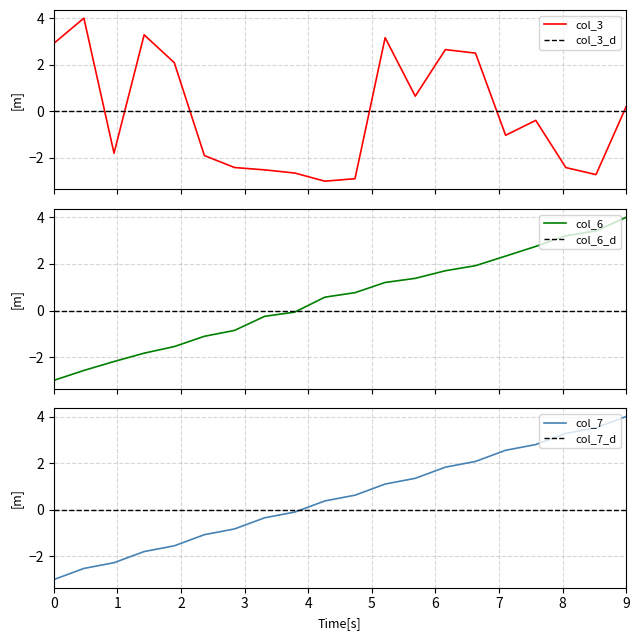

True or false: col_3 has more than 2 points higher than both neighbors.

True